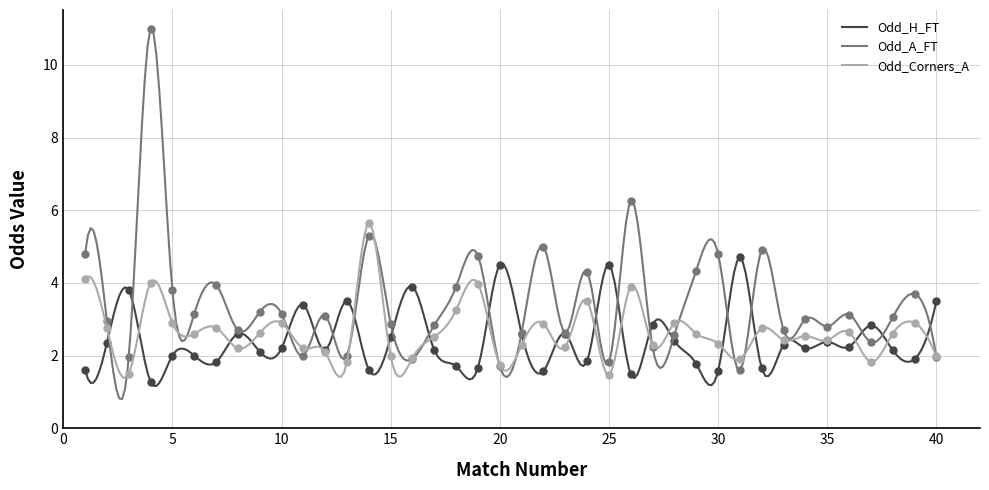

What is the average value of the Odd_A_FT series?

3.4